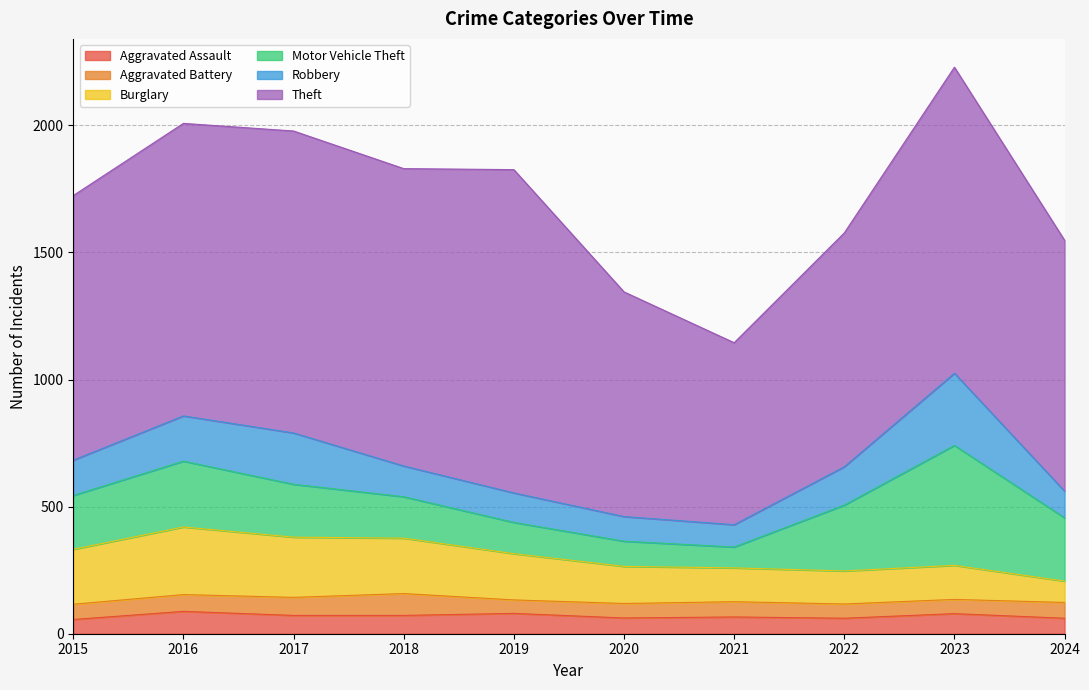

What is the approximate value of Motor Vehicle Theft at 2024, to the nearest 10?

250